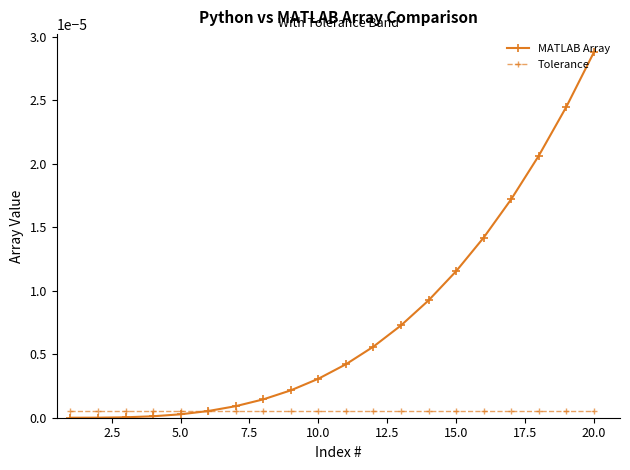

List the series in order of their peak value, lowest first.

Tolerance, MATLAB Array